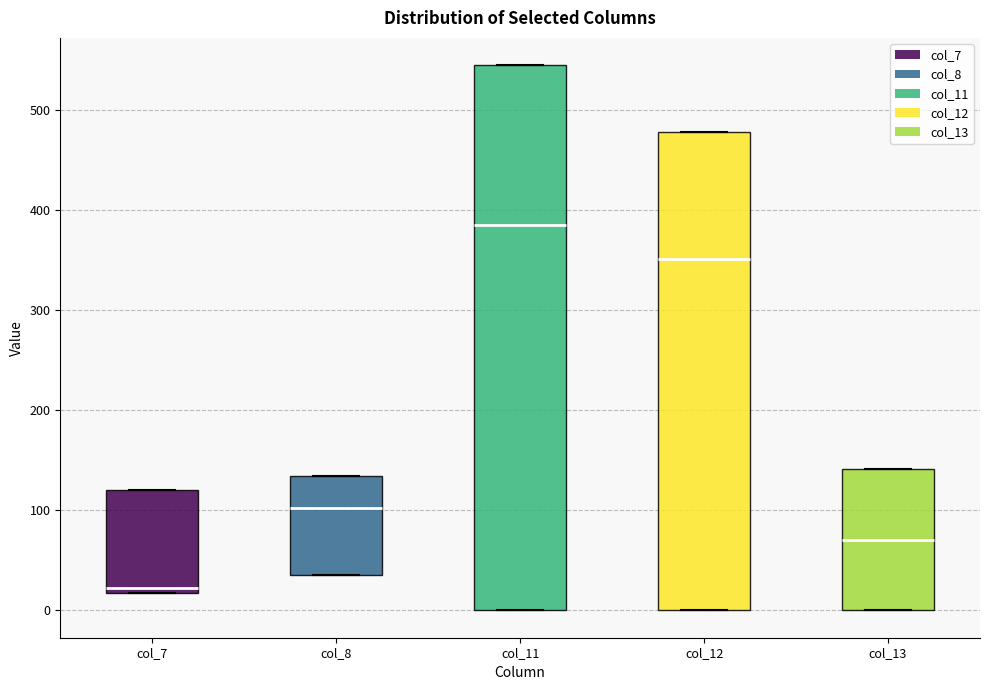

Comparing the boxes themselves (not the whiskers), which one is the tallest?

col_11